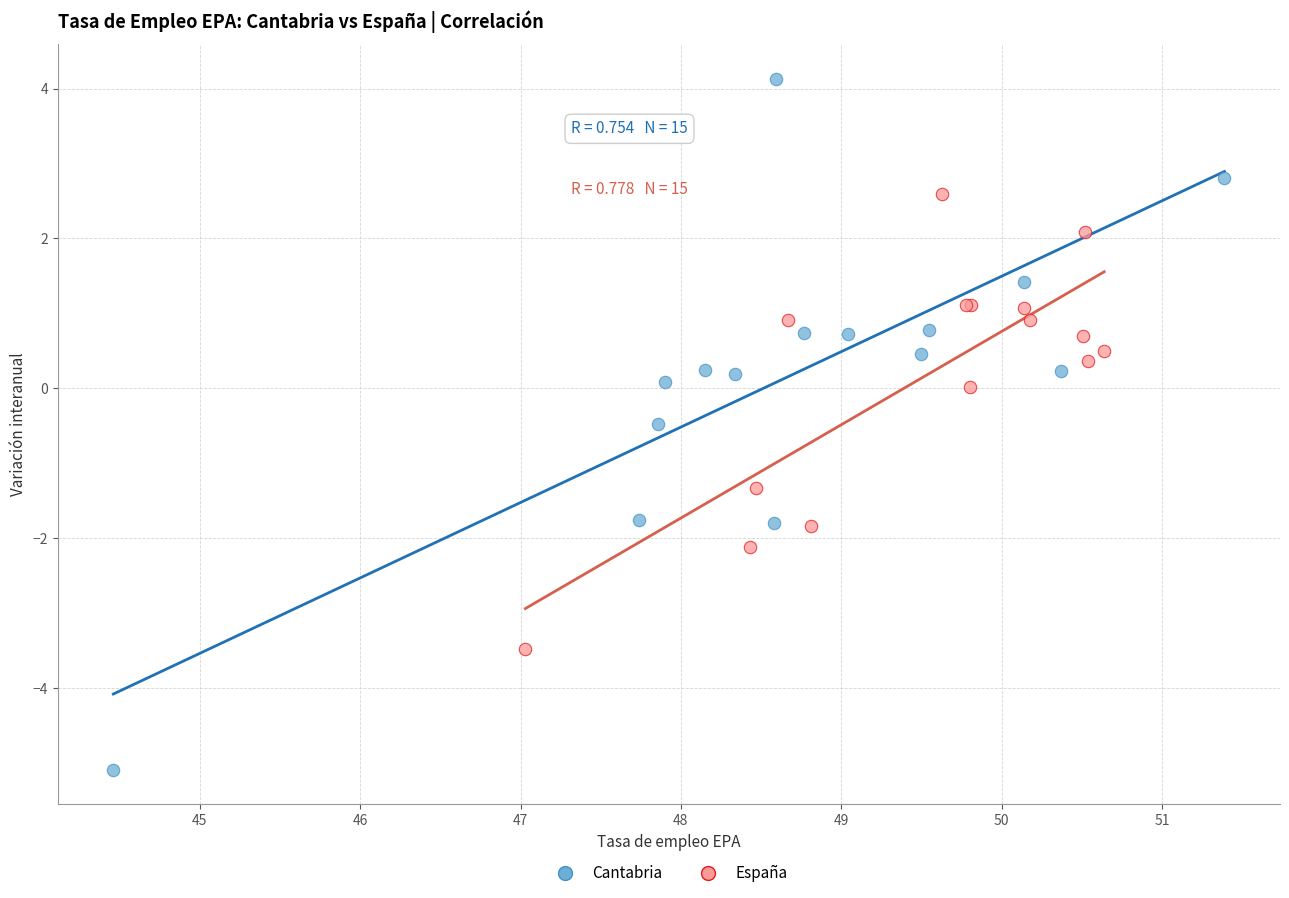

Which series reaches the minimum Y coordinate?

Cantabria